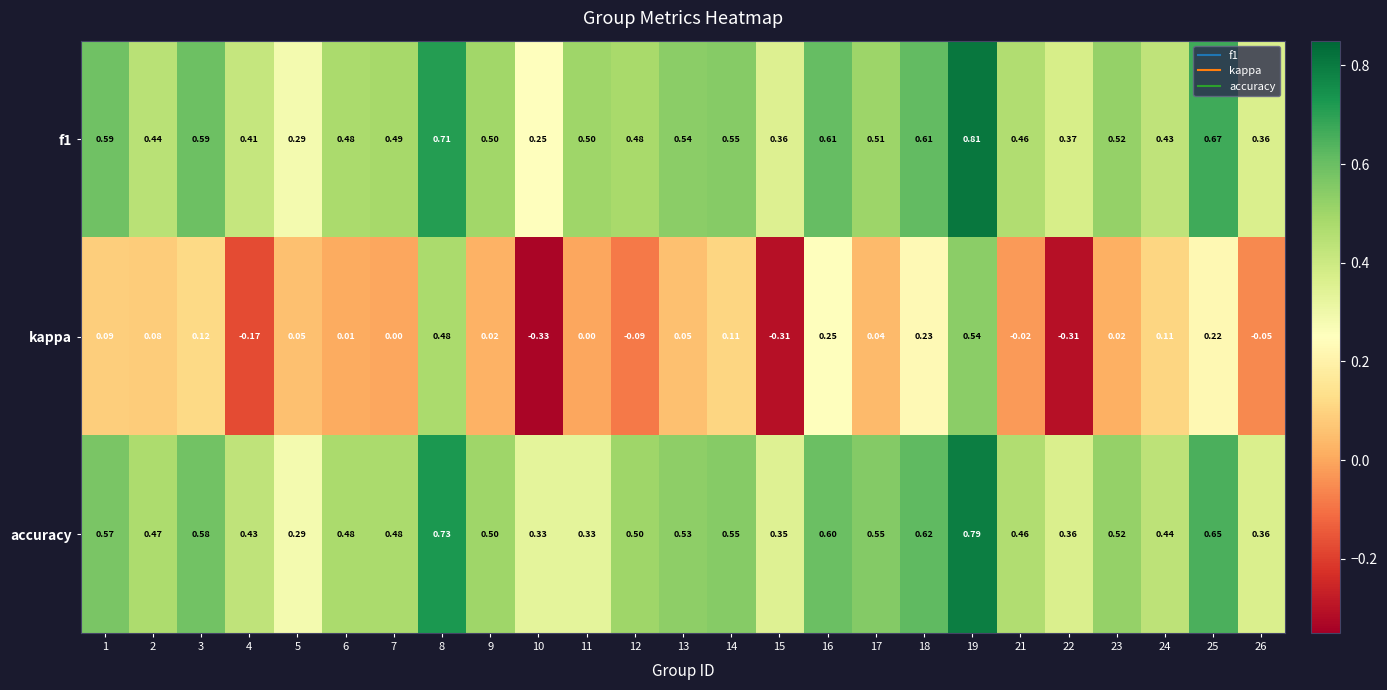

At which category is the sum across all series the highest?

19